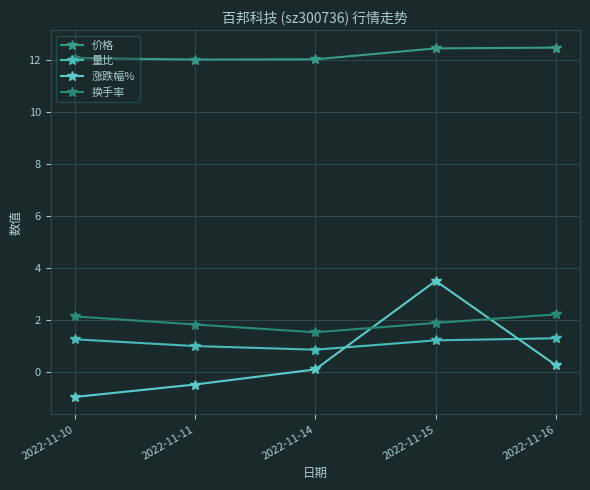

The 涨跌幅% series shows 0.1 at 2022-11-14. True or false?

True